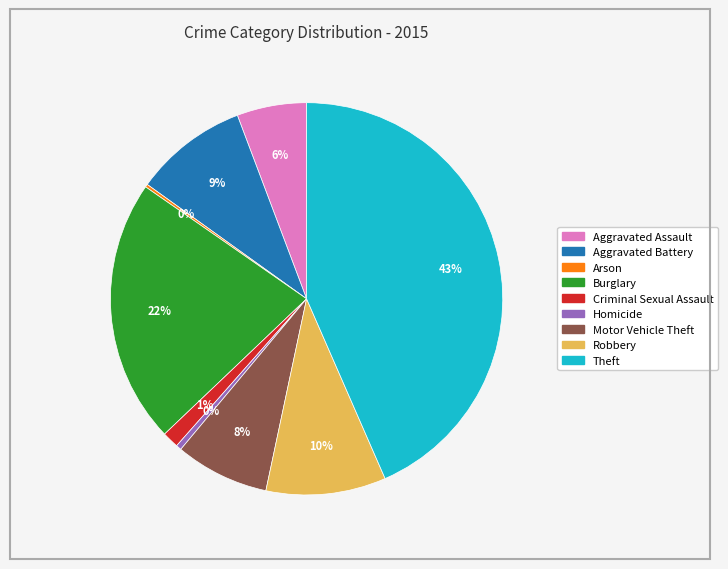

What is the largest slice in the pie chart?

Theft